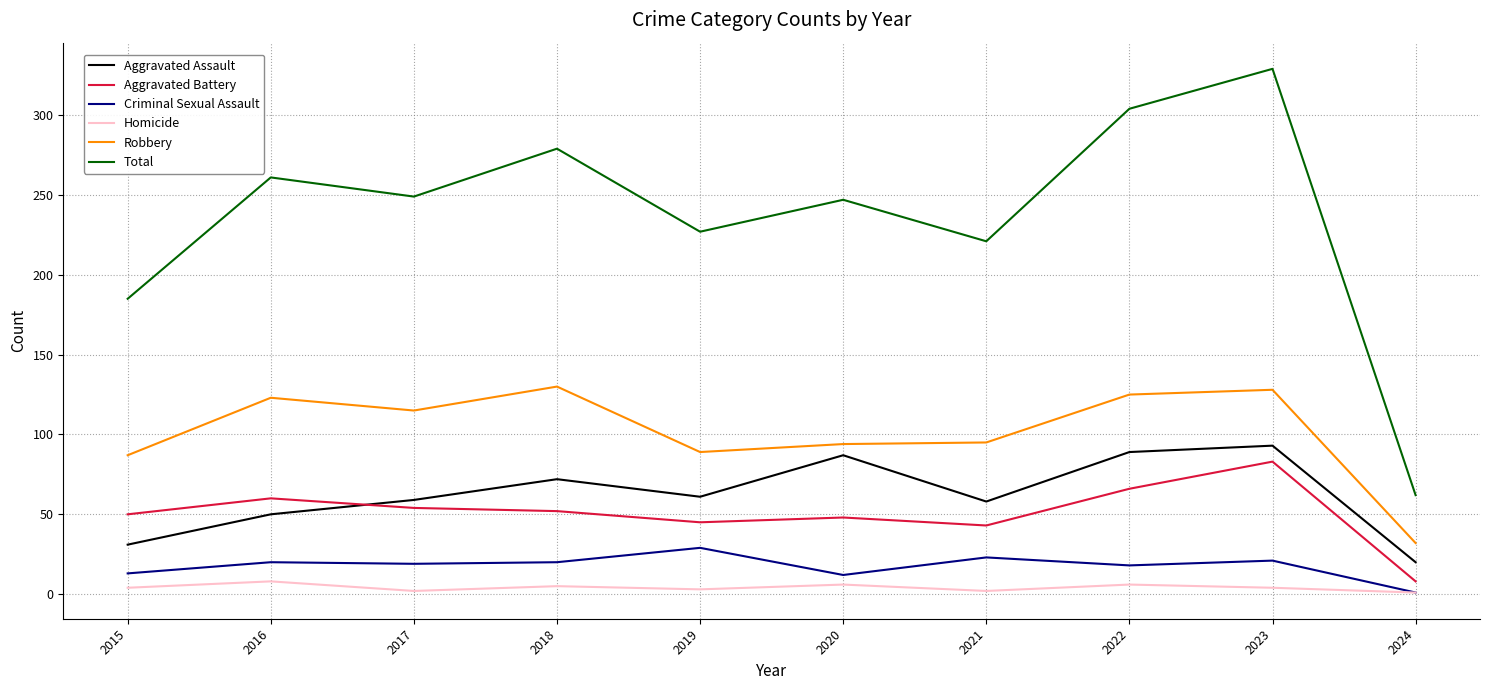

At which label is Total closest to 195?

2015